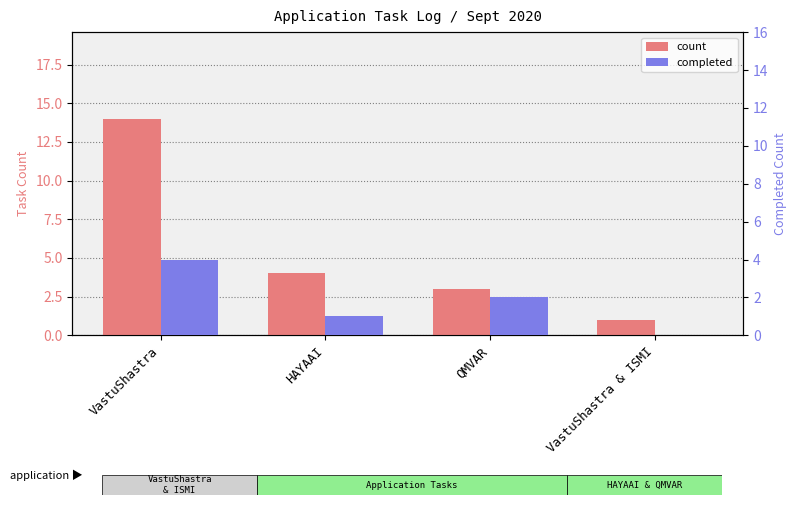

The count series shows 0 at VastuShastra & ISMI. True or false?

False